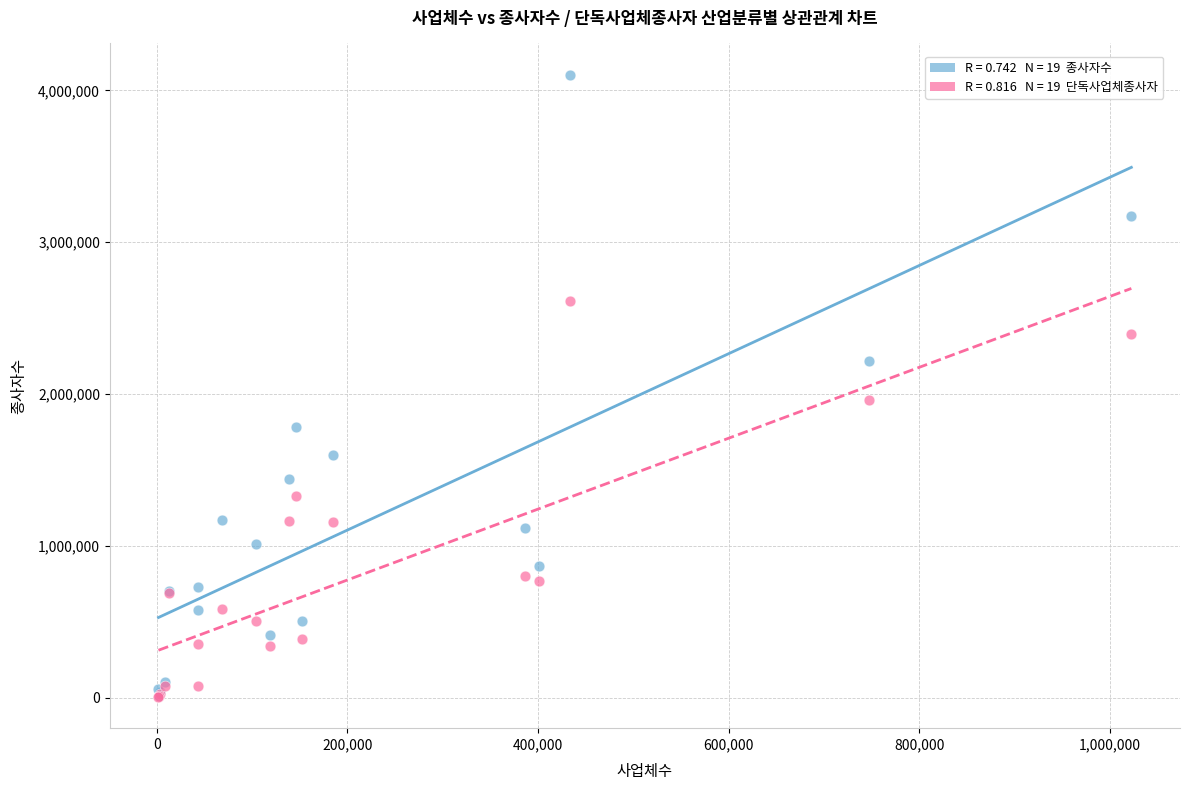

Across all series, what Y value is closest to 2054804?

1959198